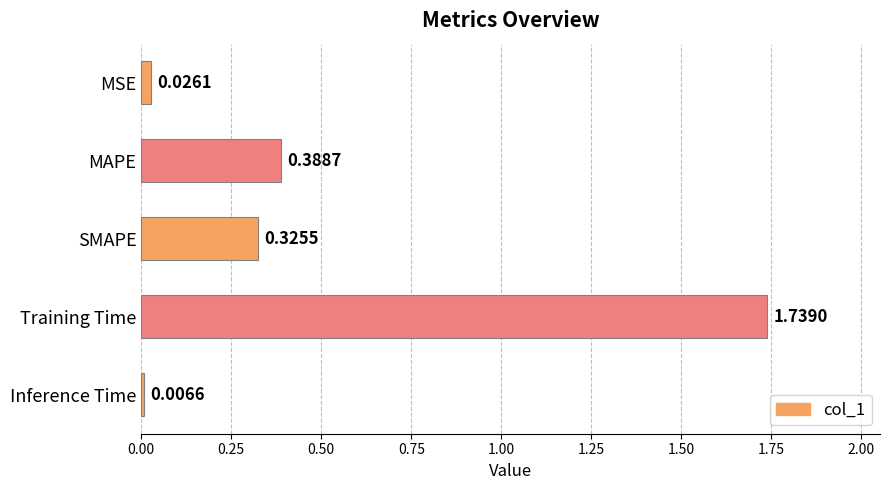

Which has a higher value, Training Time or MSE?

Training Time